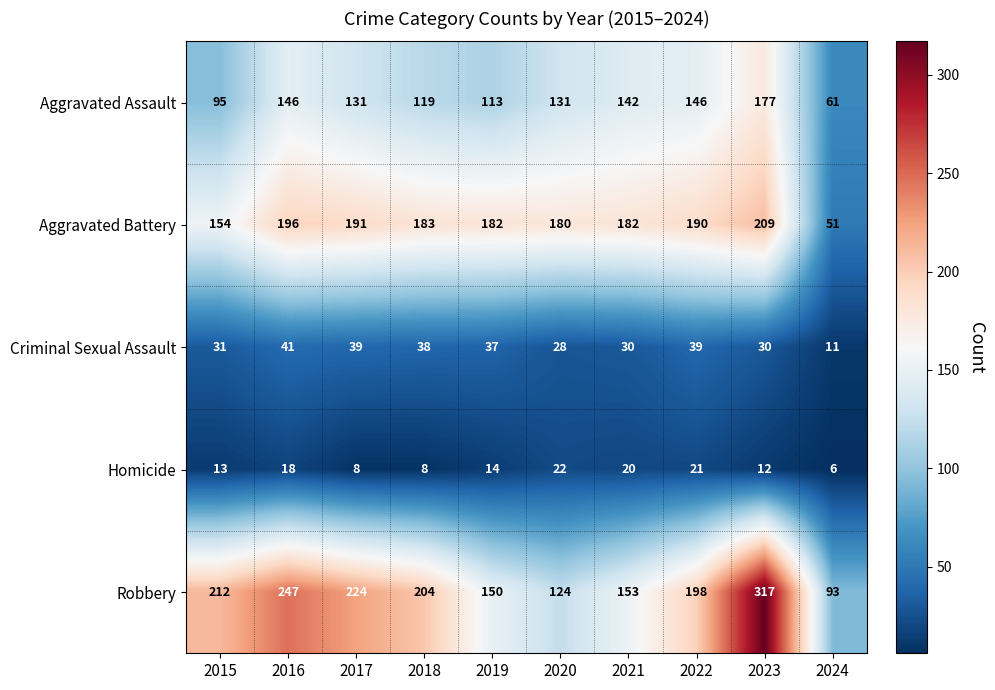

At which category is the sum across all series the highest?

2023